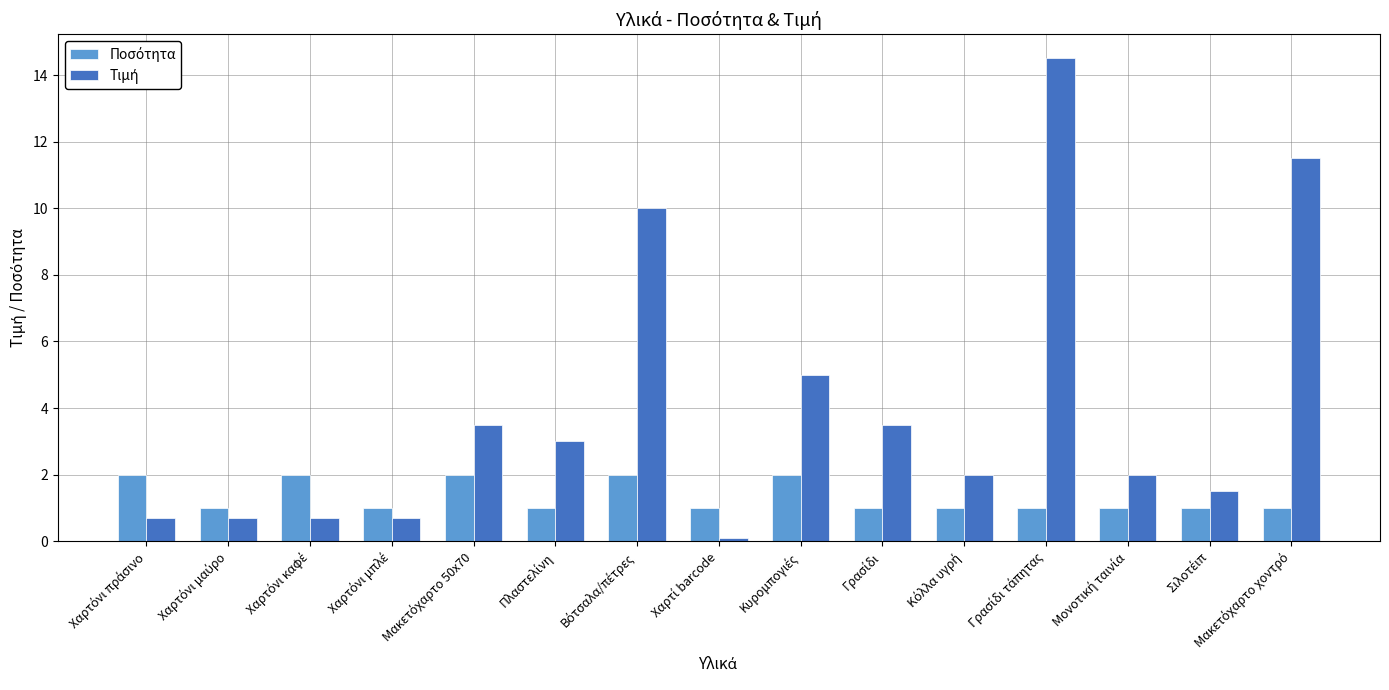

What is the spread (max minus min) of values at Χαρτόνι μαύρο?

0.3